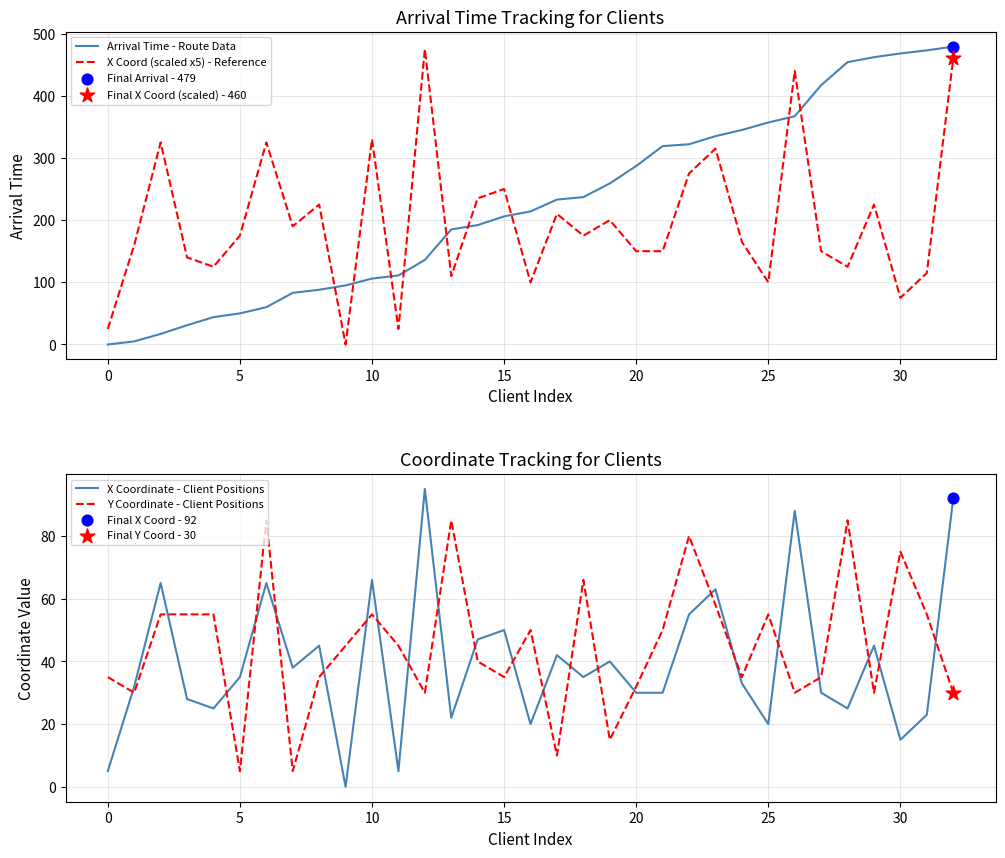

True or false: X Coord (scaled x5) - Reference has a value of 150 at 20.

True